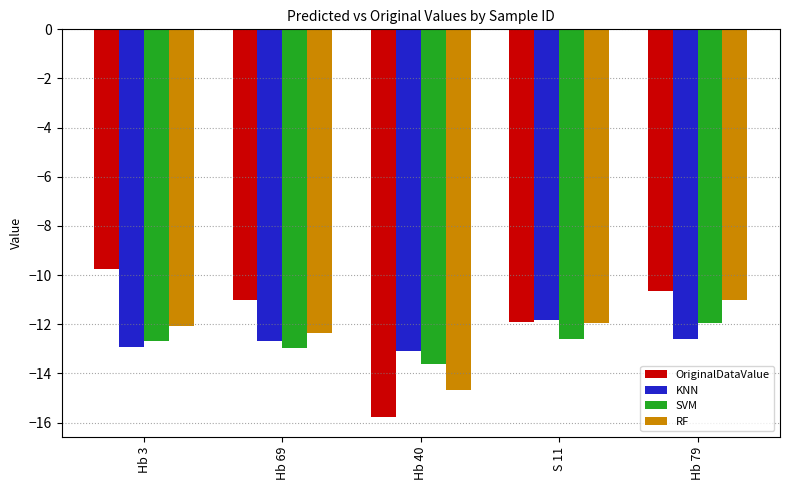

Which series has the largest range (max minus min)?

OriginalDataValue